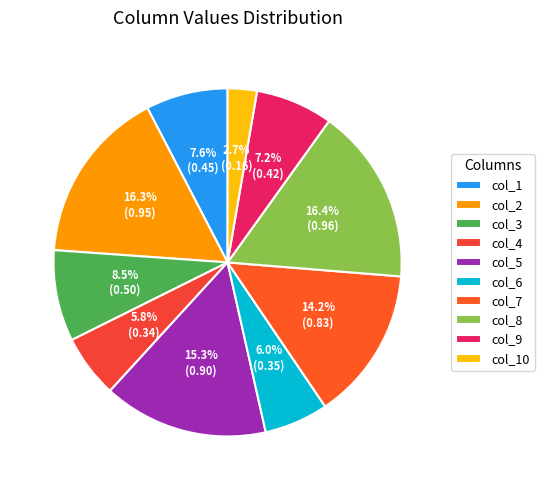

Rank the categories by value from lowest to highest.

col_10, col_4, col_6, col_9, col_1, col_3, col_7, col_5, col_2, col_8